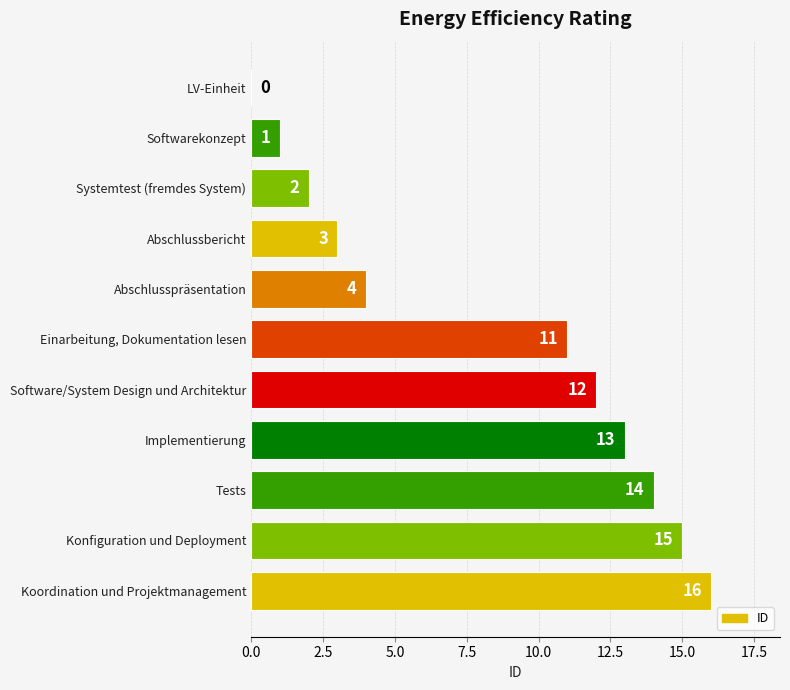

What is the change in value from Abschlusspräsentation to Konfiguration und Deployment?

+11